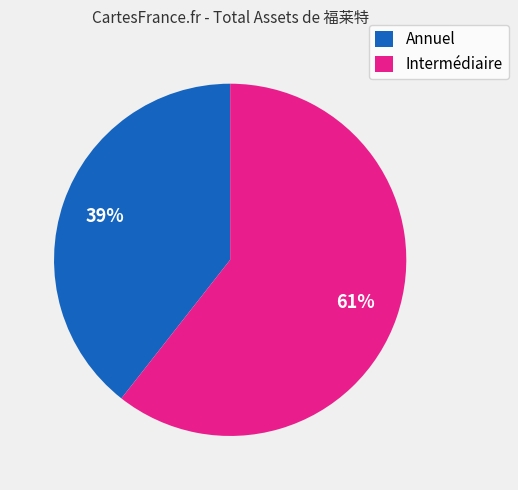

Between Intermédiaire and Annuel, which is larger?

Intermédiaire